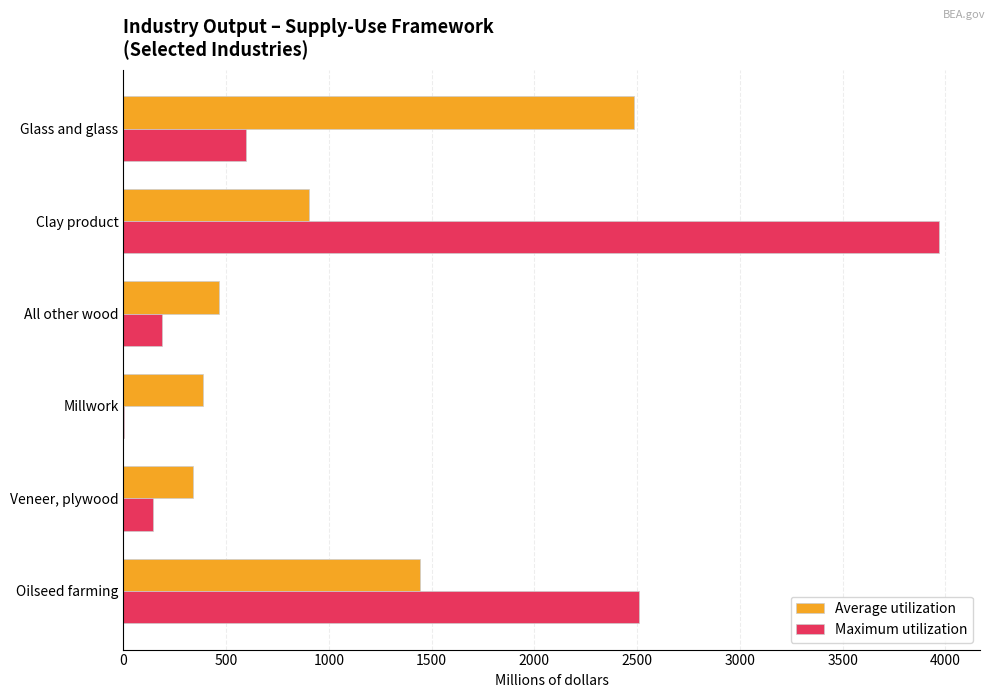

Which series has the largest total across all categories?

Maximum utilization